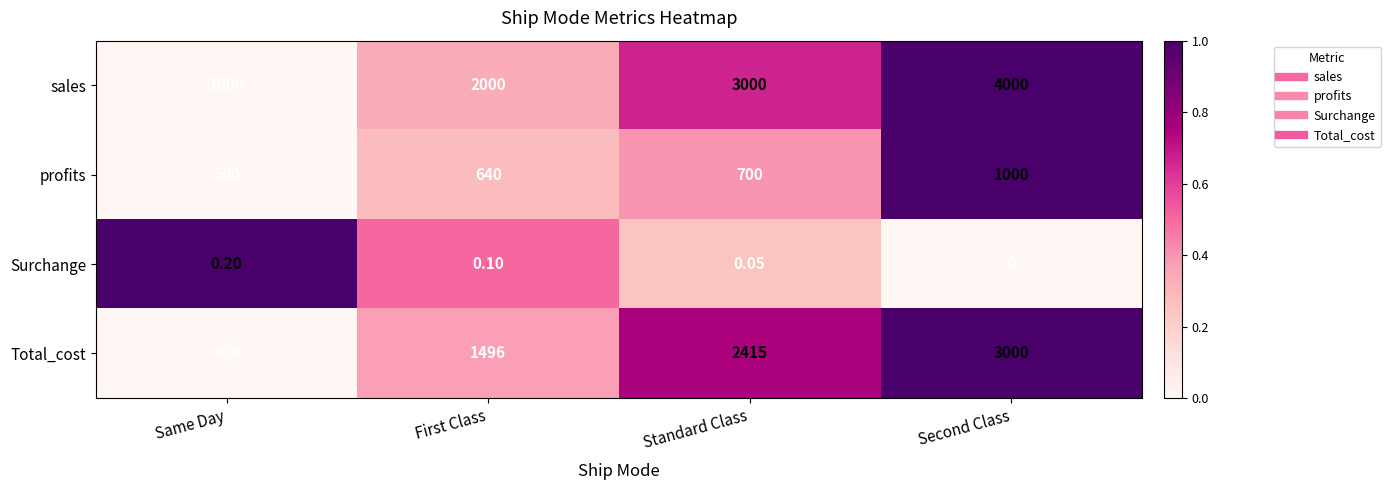

Rank the series by their average value, from lowest to highest.

Surchange, profits, Total_cost, sales